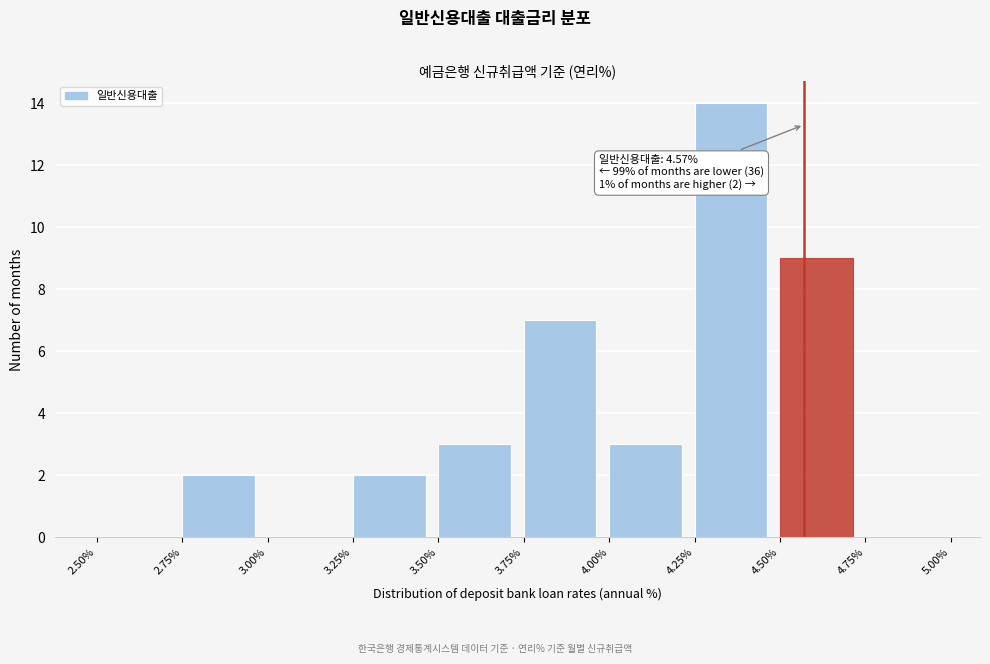

Over which range of the x-axis is the bar tallest?

4.25% to 4.50%